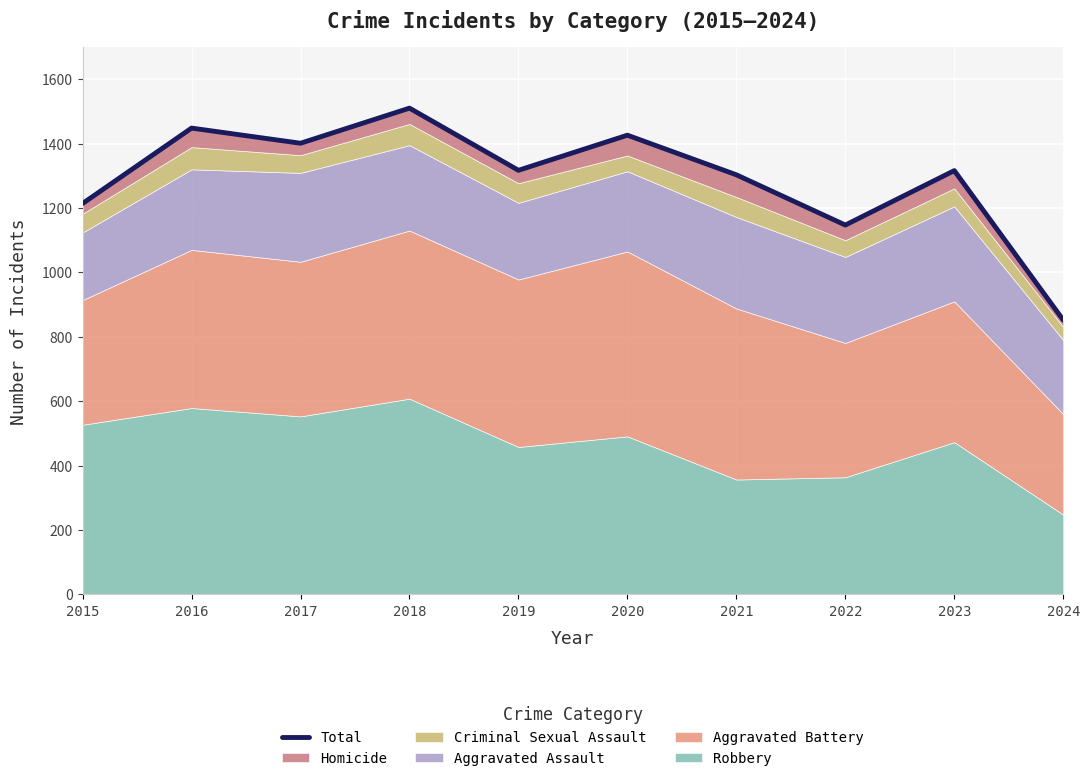

Which category has the highest value across all series?

2018